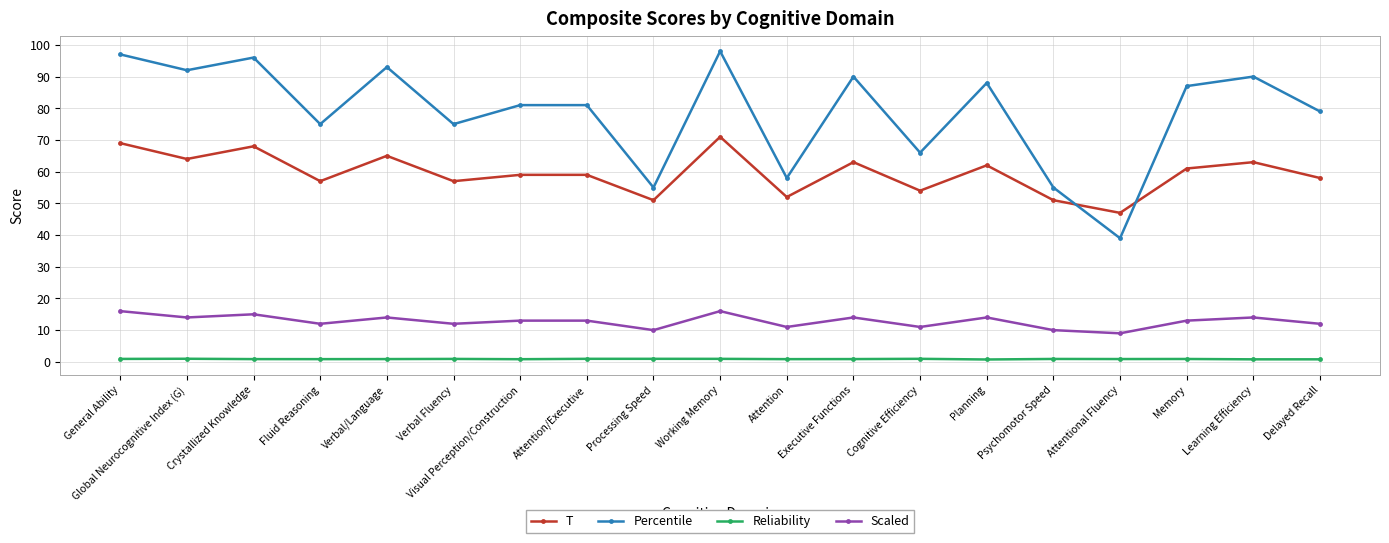

Is it true that Scaled equals 16.0 at General Ability?

True